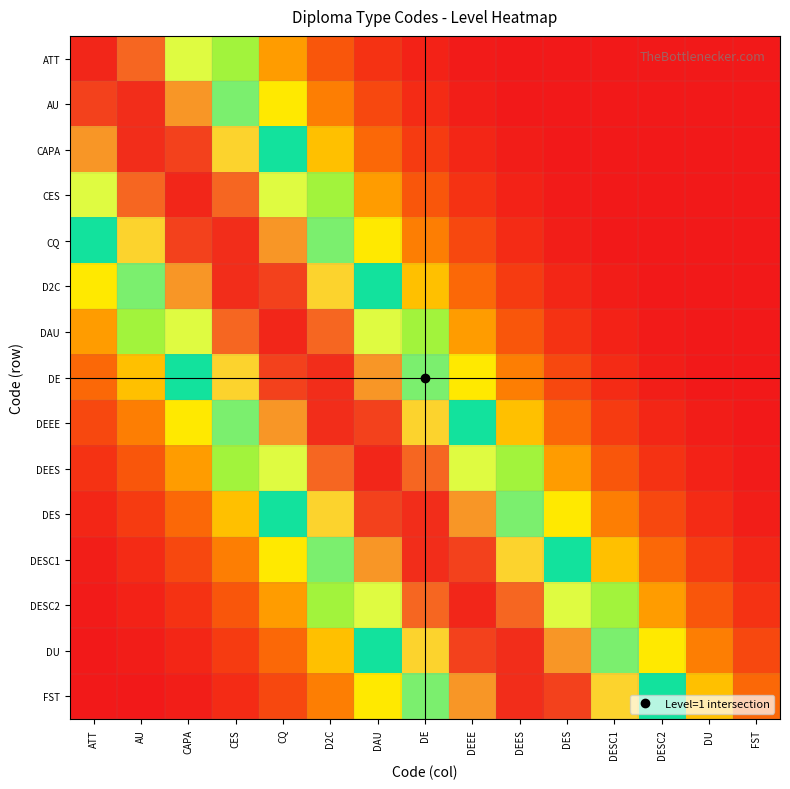

Which label corresponds to the smallest value in the chart?

FST